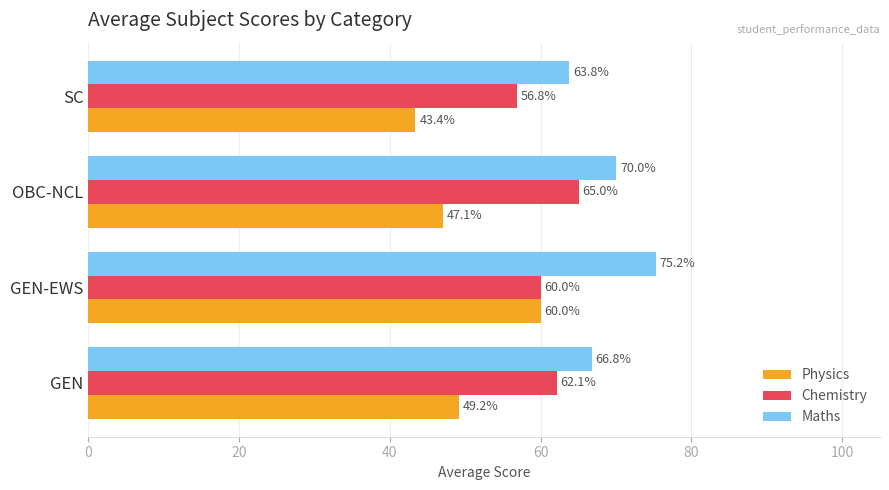

True or false: Chemistry has a value of 65.0 at OBC-NCL.

True